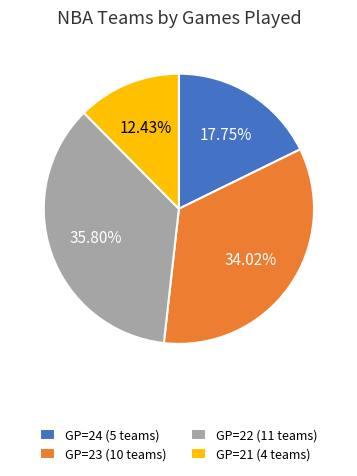

Approximately how many times larger is the value at GP=21 (4 teams) compared to GP=22 (11 teams)?

0.3